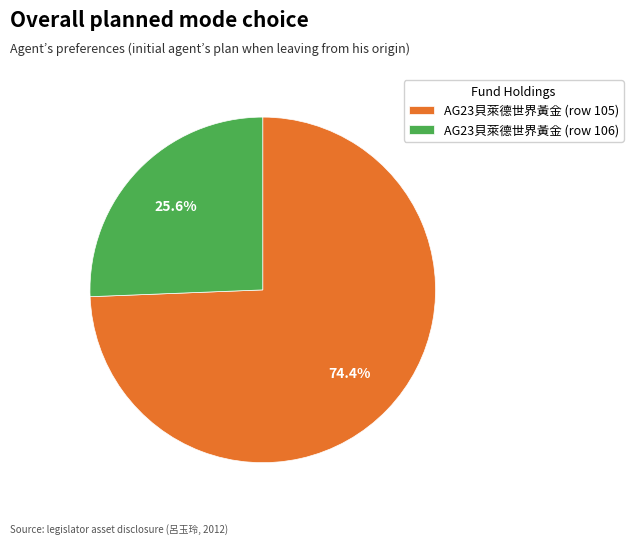

To the nearest percent, what is the combined percentage of AG23貝萊德世界黃金 (row 106) and AG23貝萊德世界黃金 (row 105)?

100%